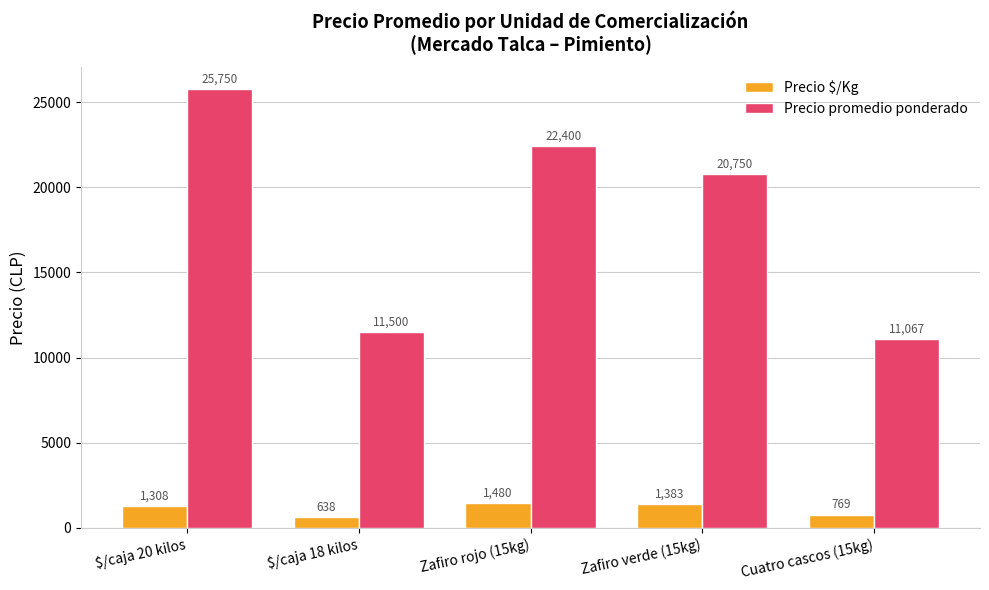

Which label corresponds to the largest value in the chart?

$/caja 20 kilos